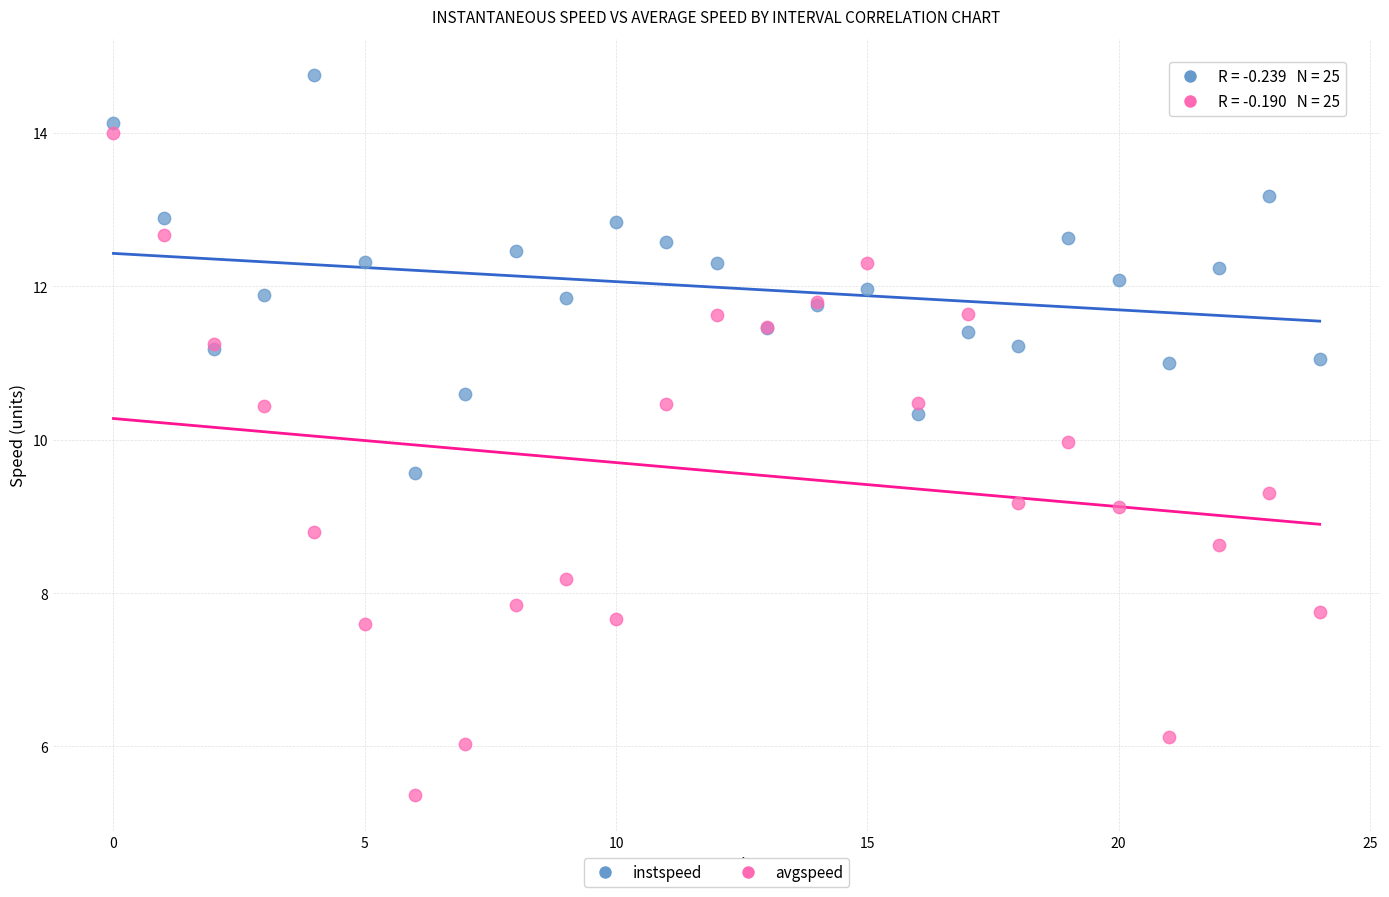

What are all the series names shown in the legend?

instspeed, avgspeed